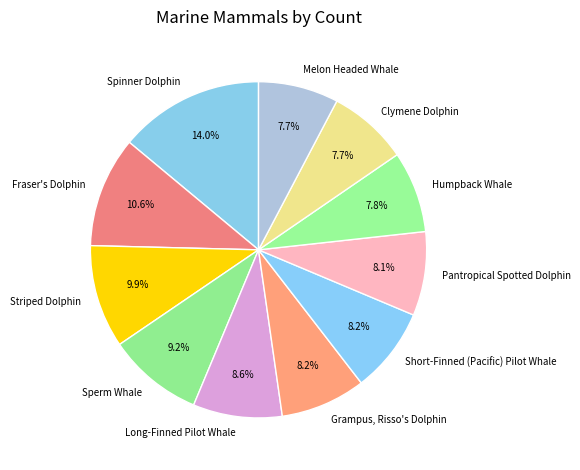

Combined, do Pantropical Spotted Dolphin and Humpback Whale account for over 50%?

No